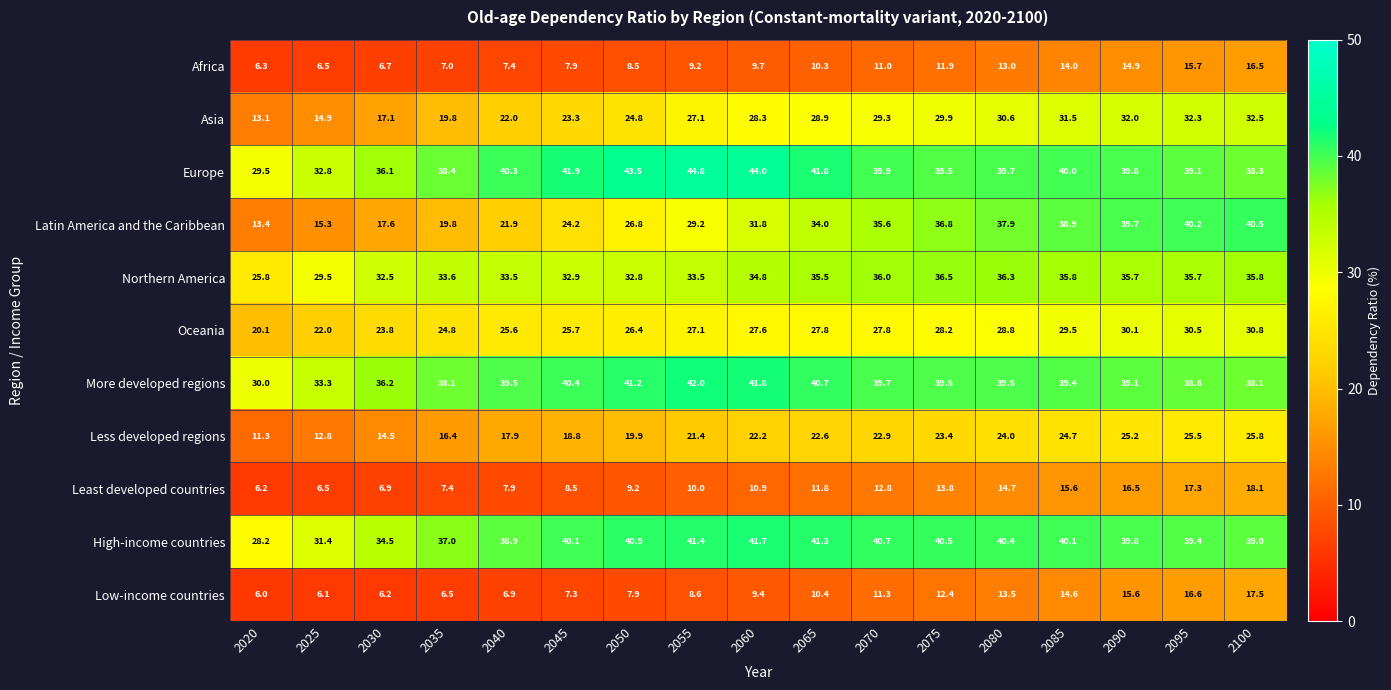

How many series are shown in this chart?

11